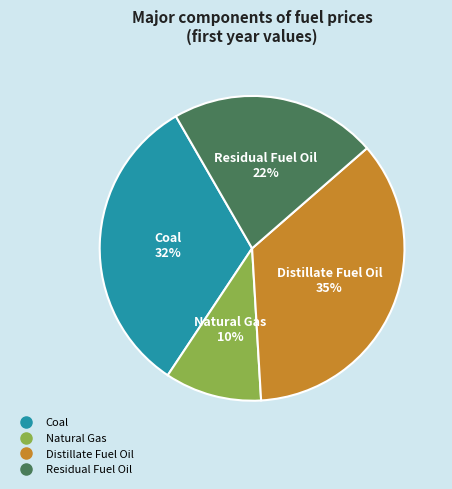

Does Coal account for over 50% of the chart?

No